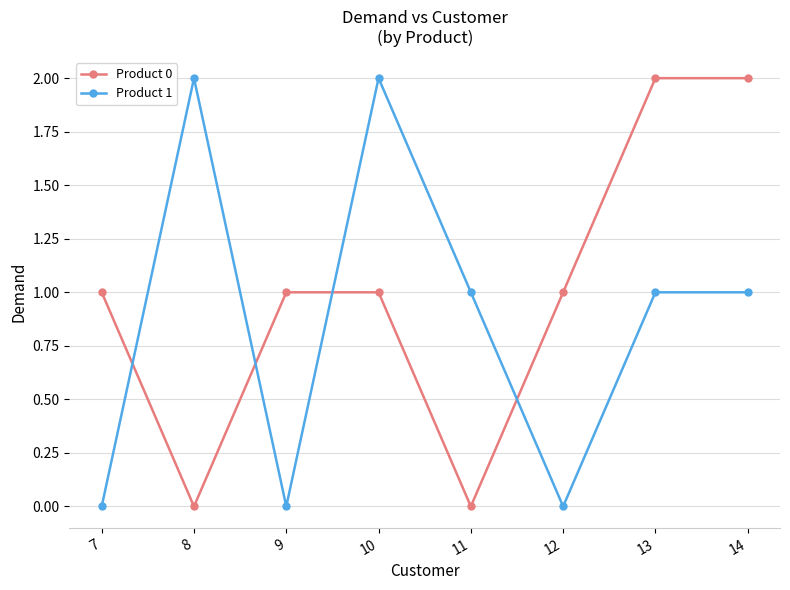

At 9, list the series in order from smallest to largest.

Product 1, Product 0